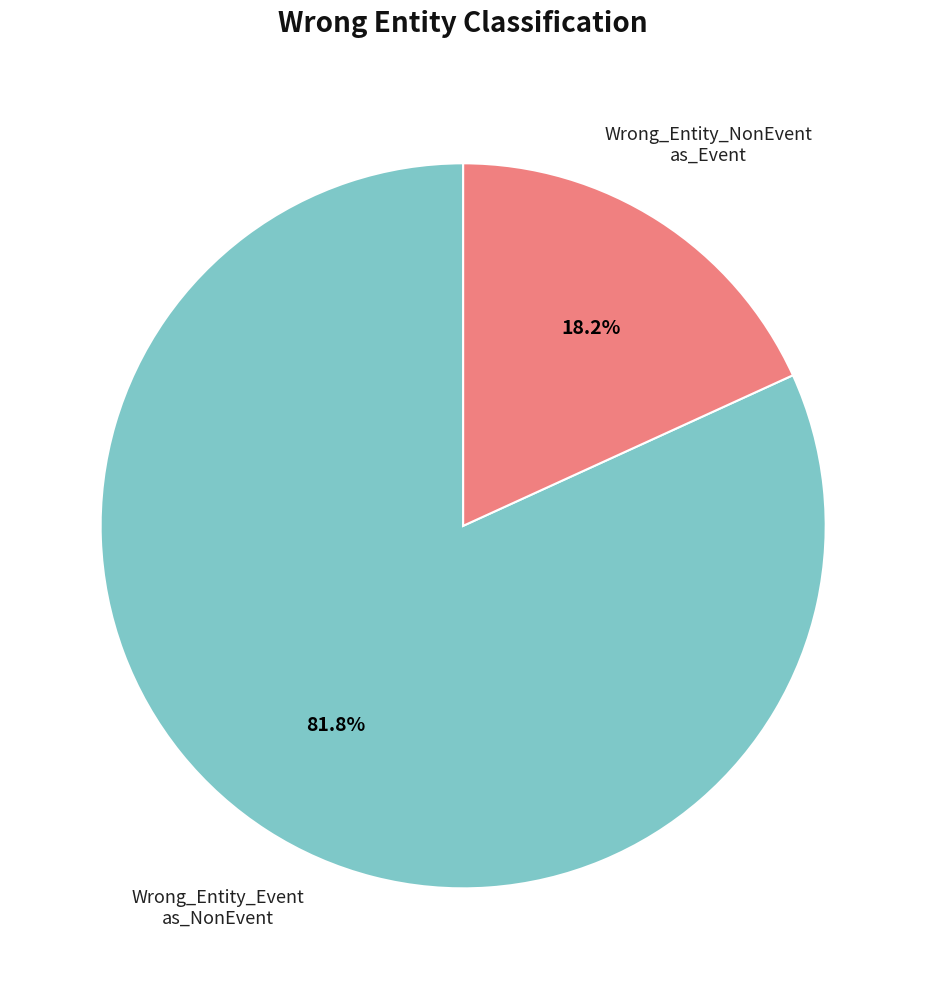

To the nearest percent, what is the difference between the largest and smallest slice percentages?

64%